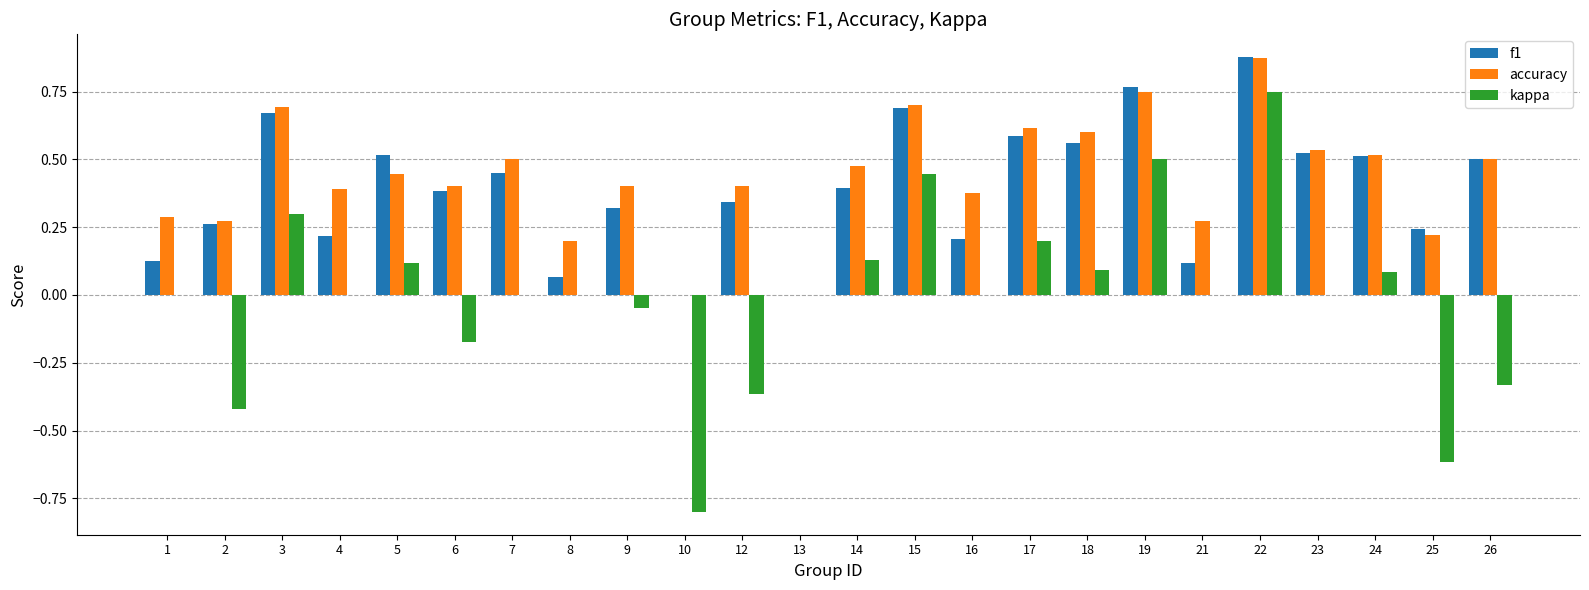

At which label does accuracy reach its peak?

22